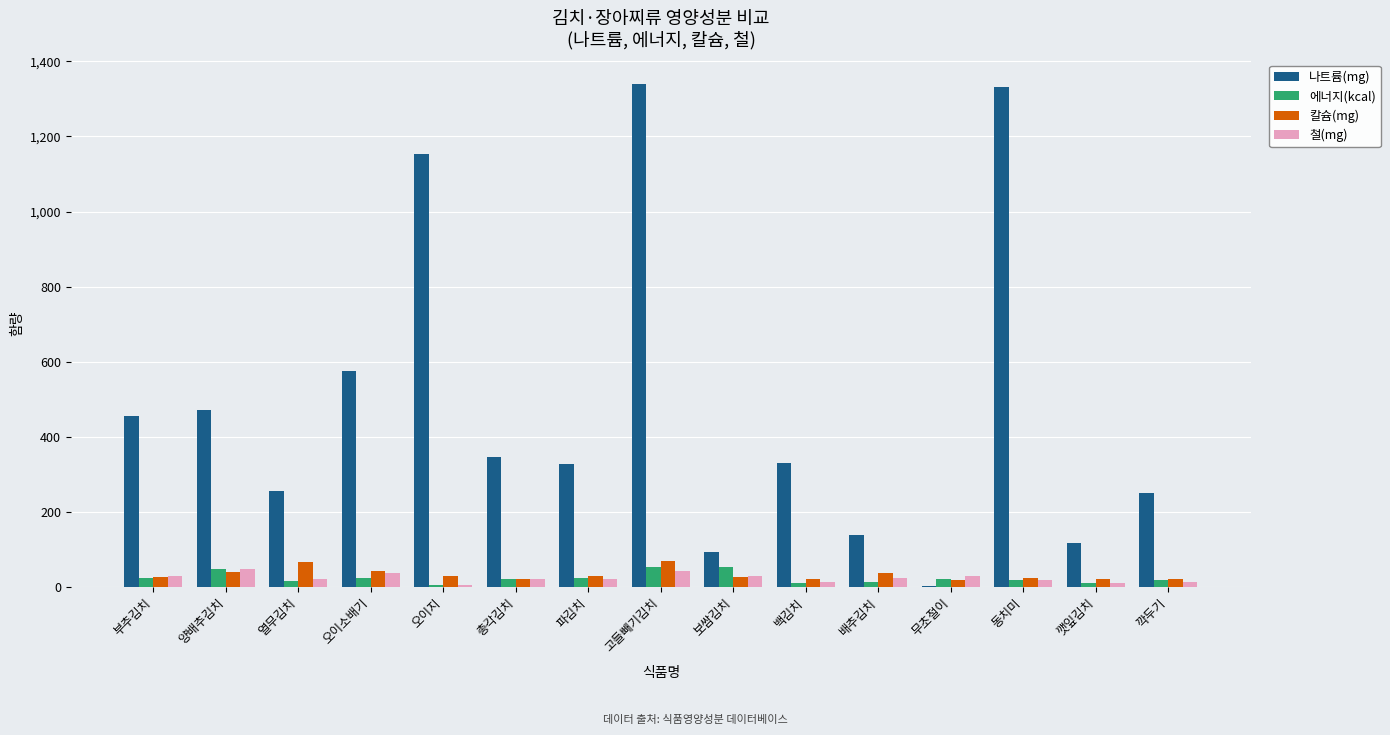

What is the sum of the 나트륨(mg) values at 백김치 and 깻잎김치?

448.4